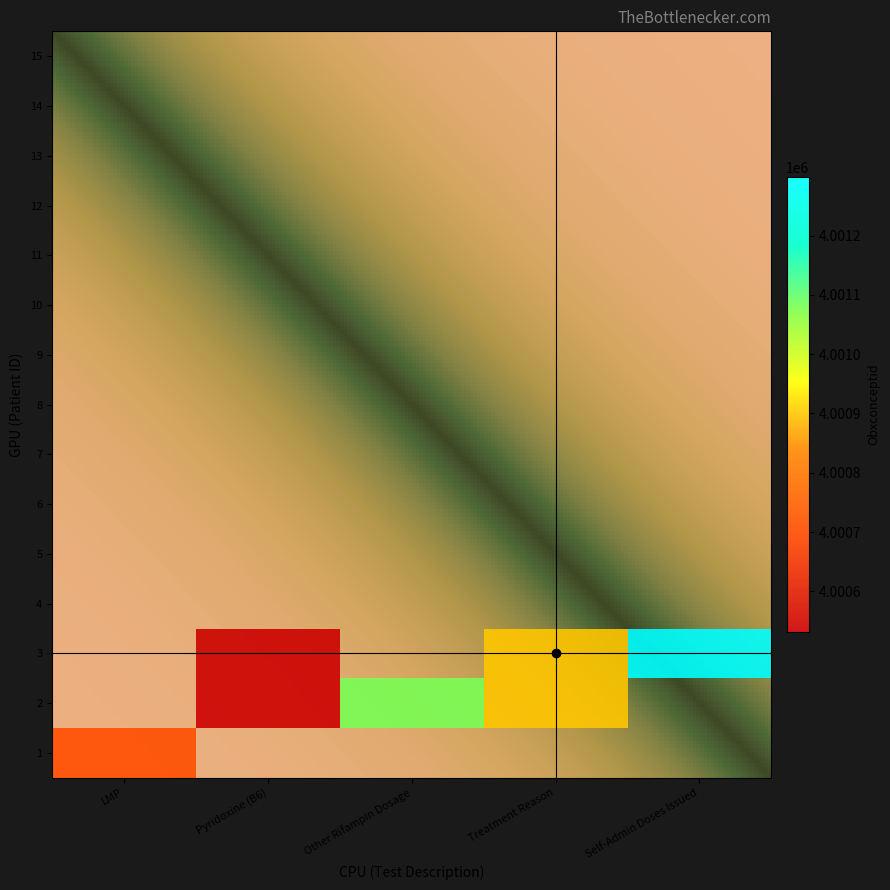

List the labels in order of Self-Admin Doses Issued value, smallest first.

1, 2, 6, 7, 8, 9, 10, 3, 4, 5